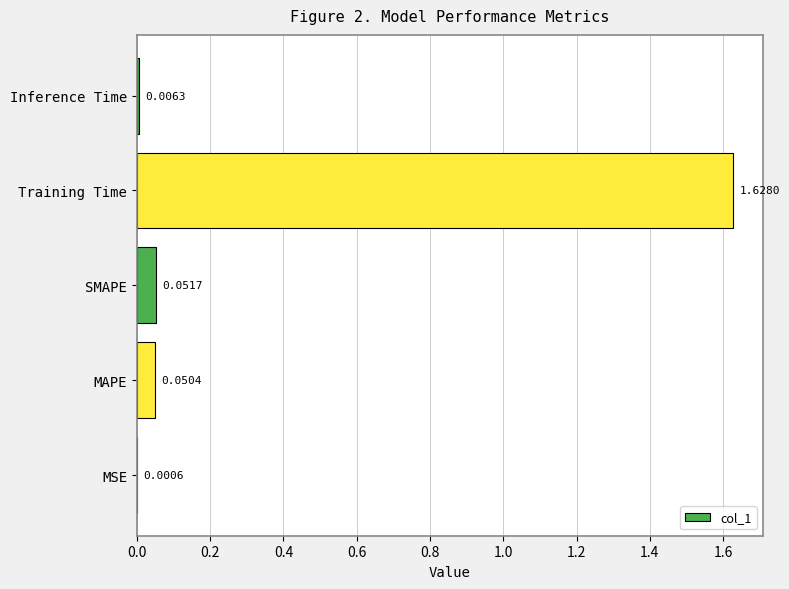

Are the bars horizontal?

Yes